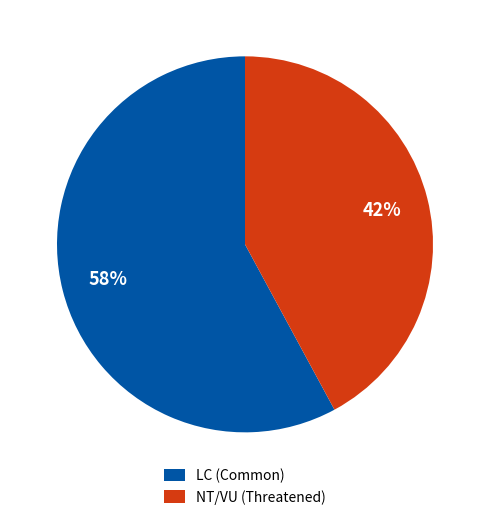

How many slices are in this pie chart?

2